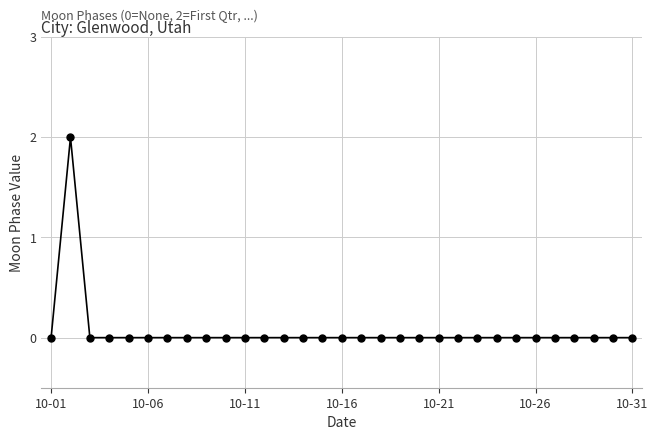

True or false: there are more than 0 points higher than both neighbors.

True